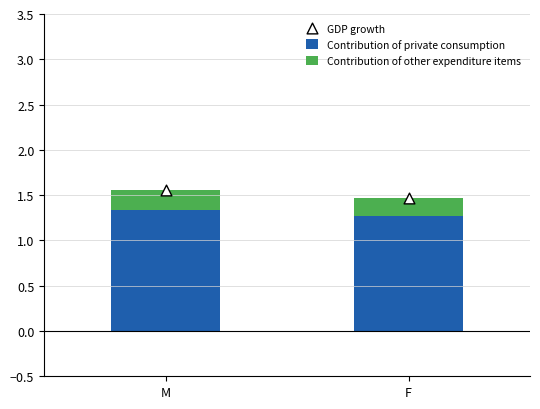

Which series has the largest total across all categories?

GDP growth